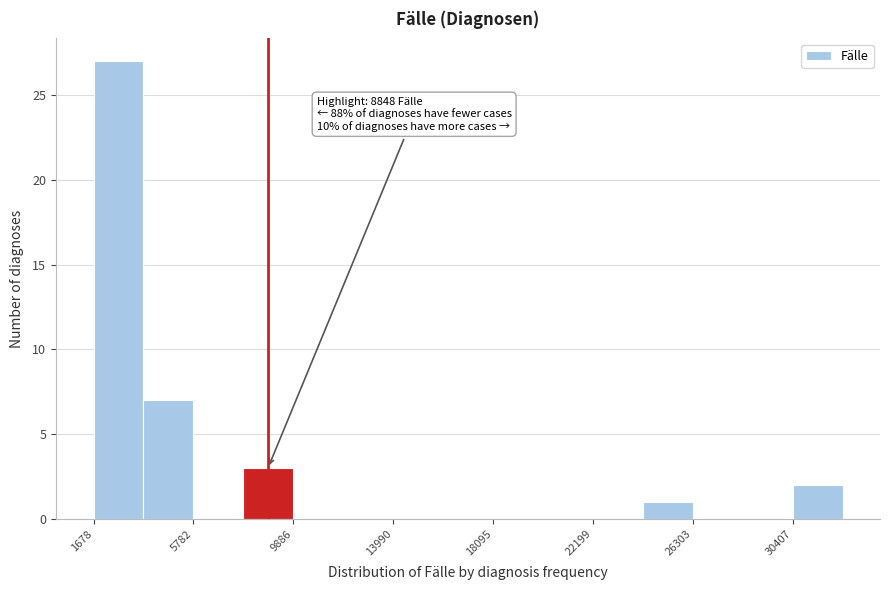

Which range on the x-axis has the tallest bar?

1500 to 3500